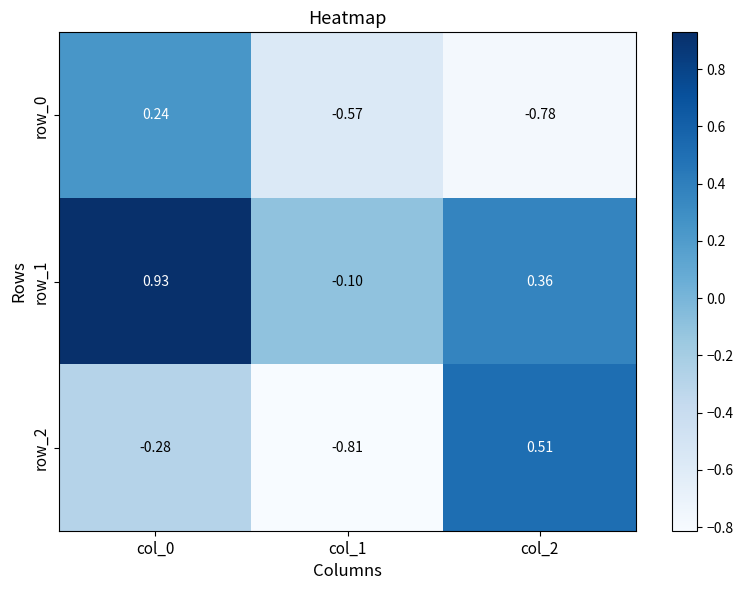

Is the value of row_2 at col_0 greater than the value of row_1 at col_1?

No